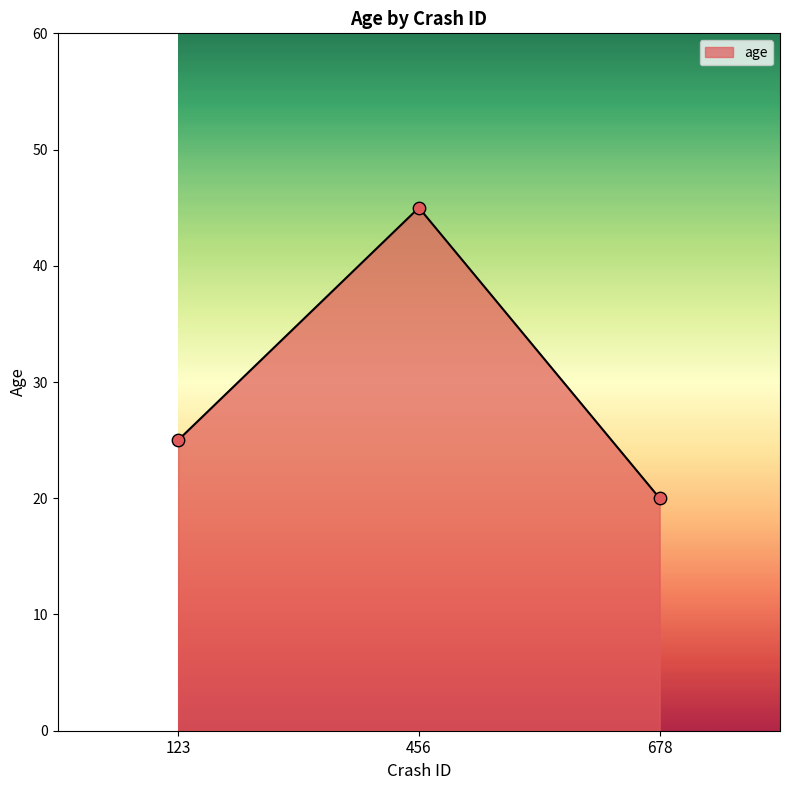

Between 678 and 123, which is larger?

123